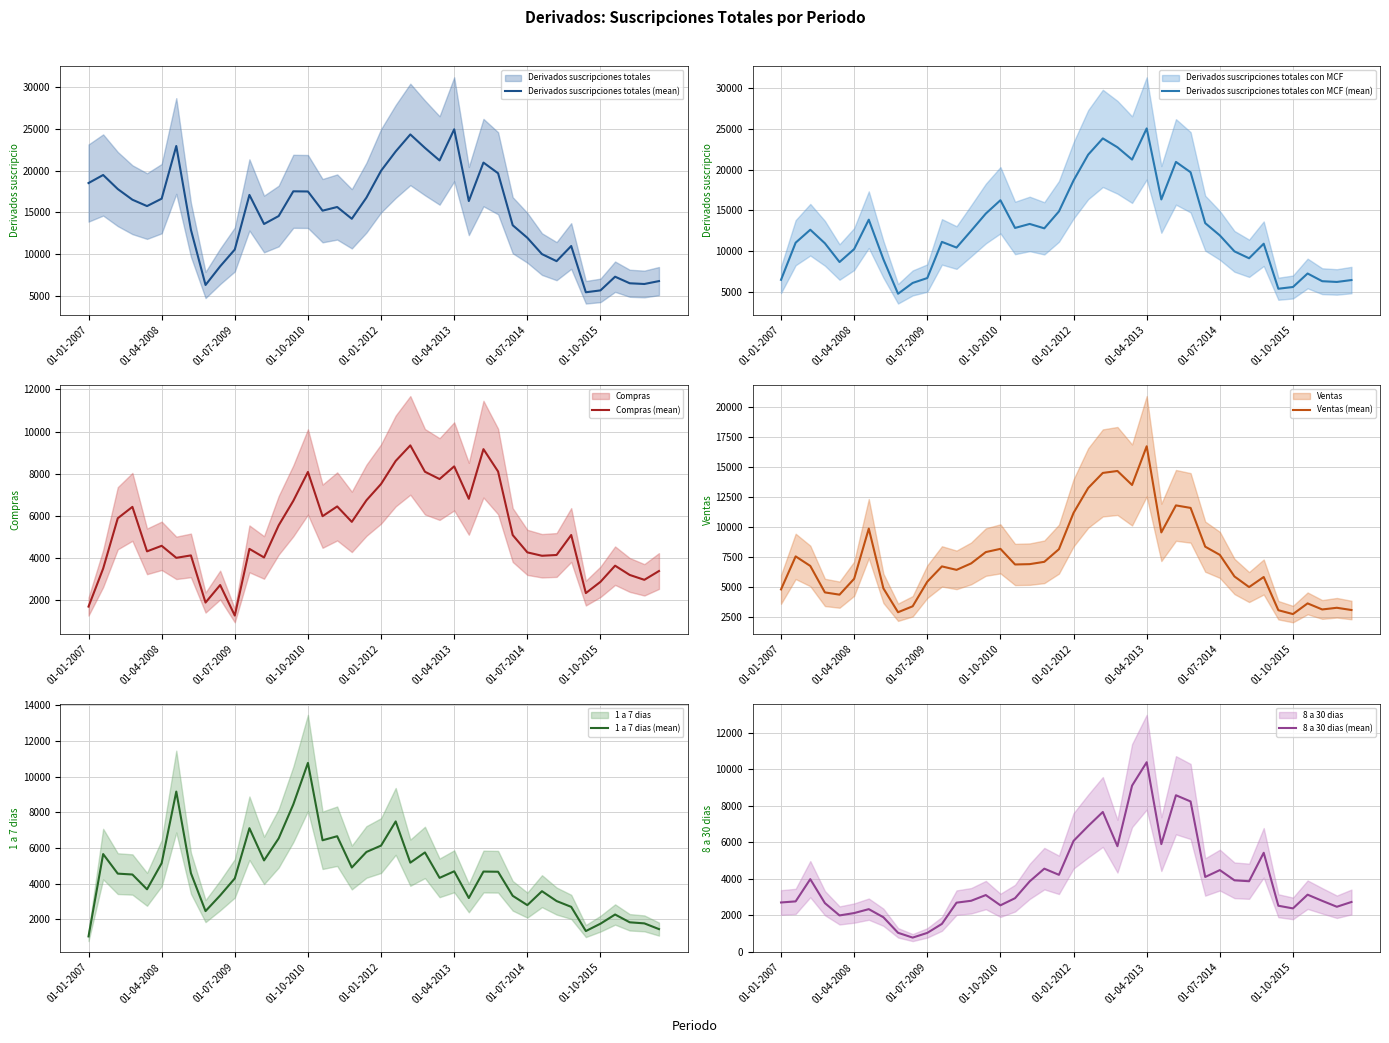

True or false: Derivados suscripciones totales con MCF (mean) and 1 a 7 dias (mean) intersect in this chart.

False